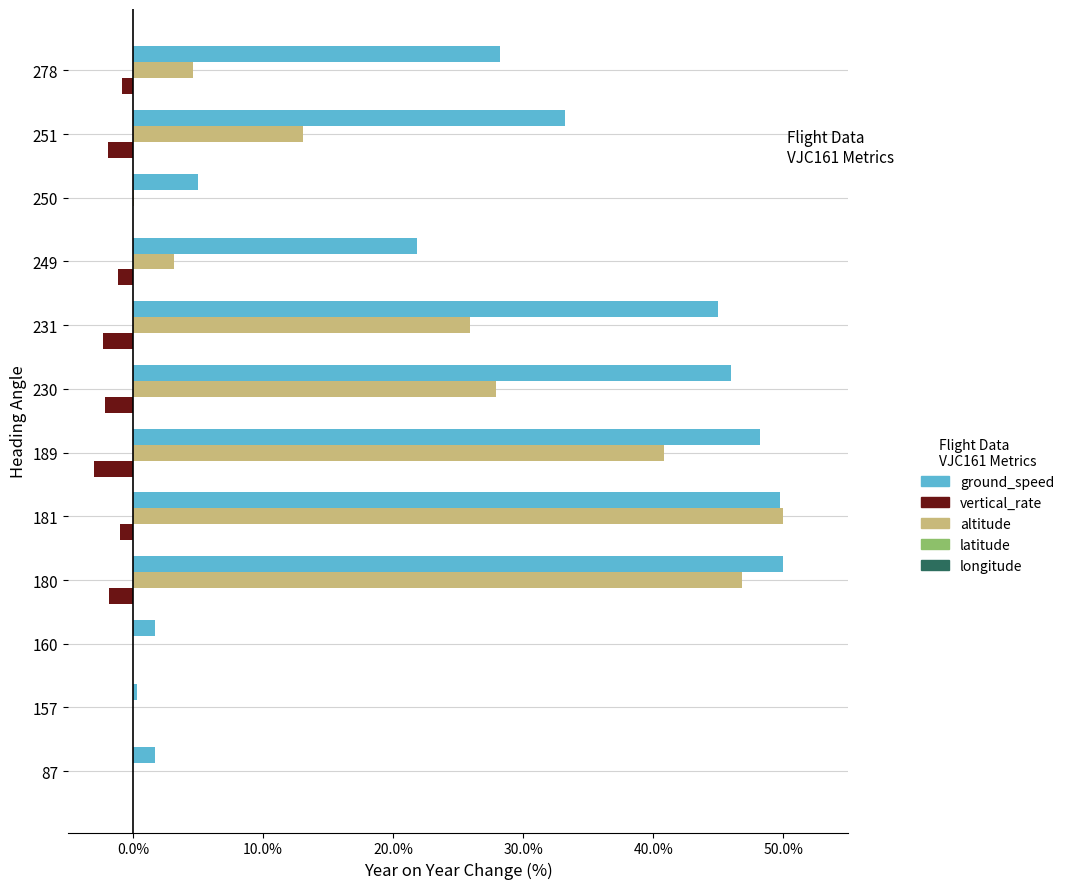

How many series are shown in this chart?

3